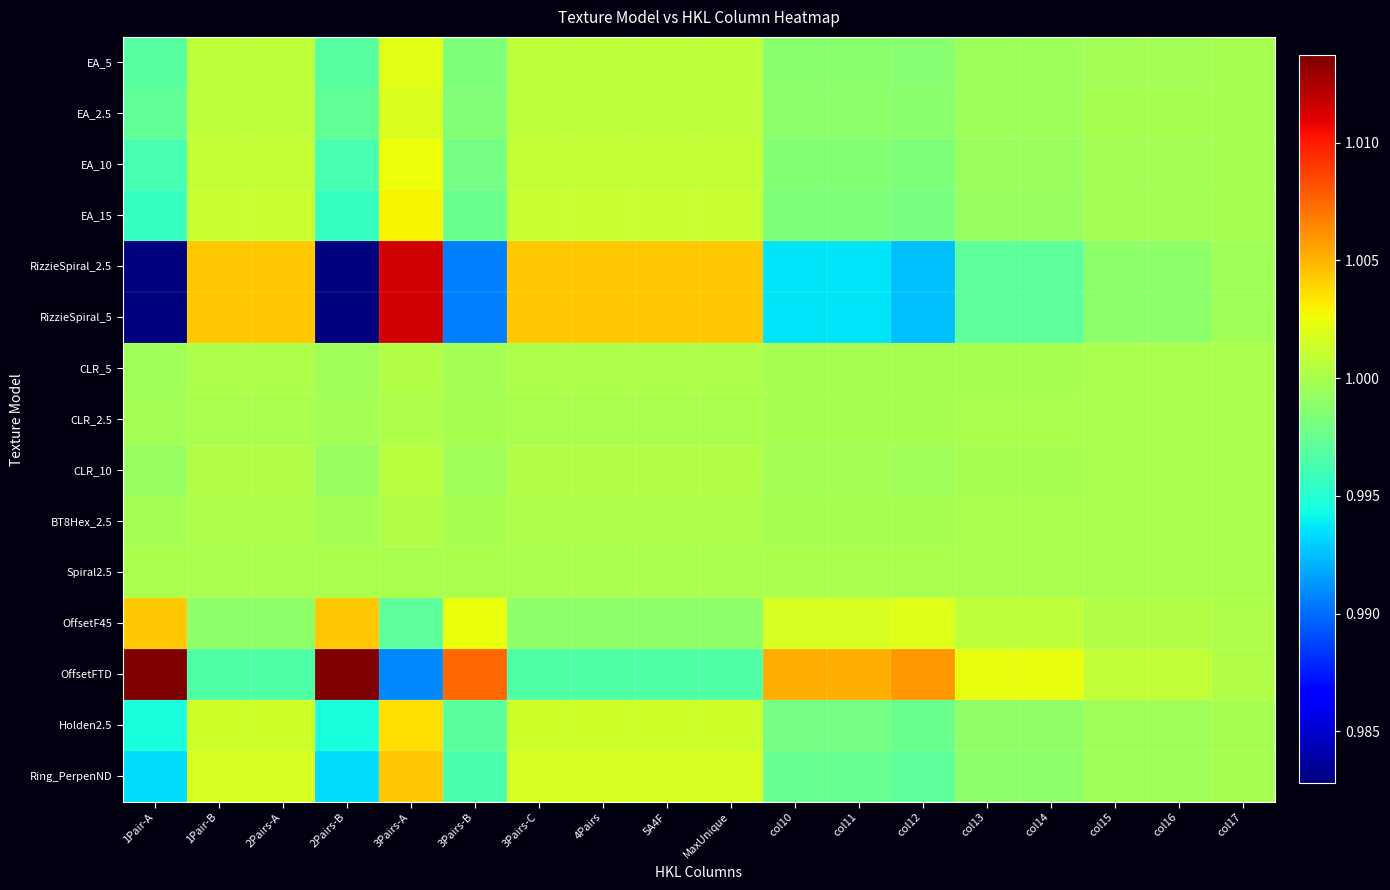

What is the total value across all series at col10?

15.0